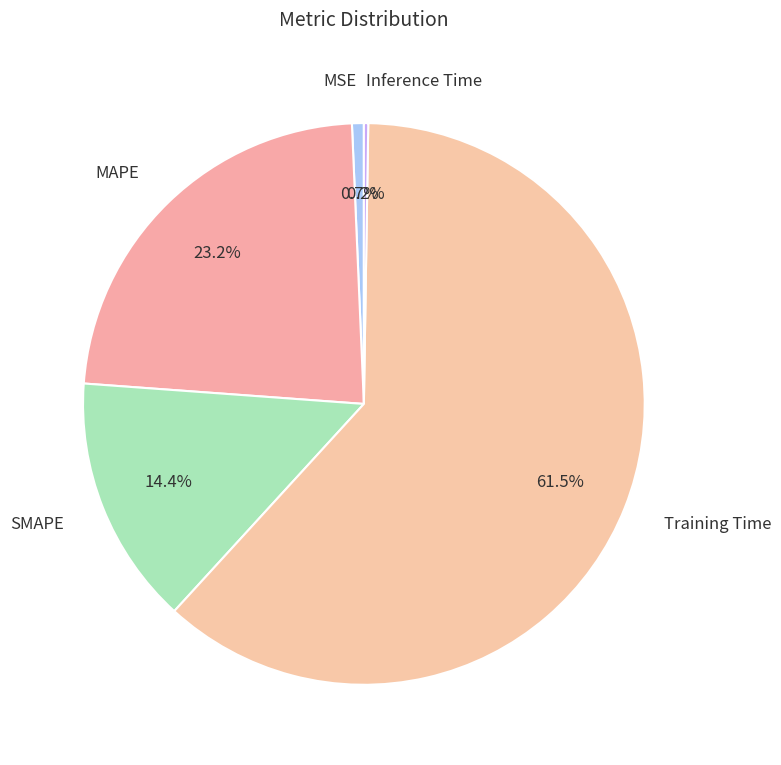

What portion of the pie excludes Training Time?

38.5%